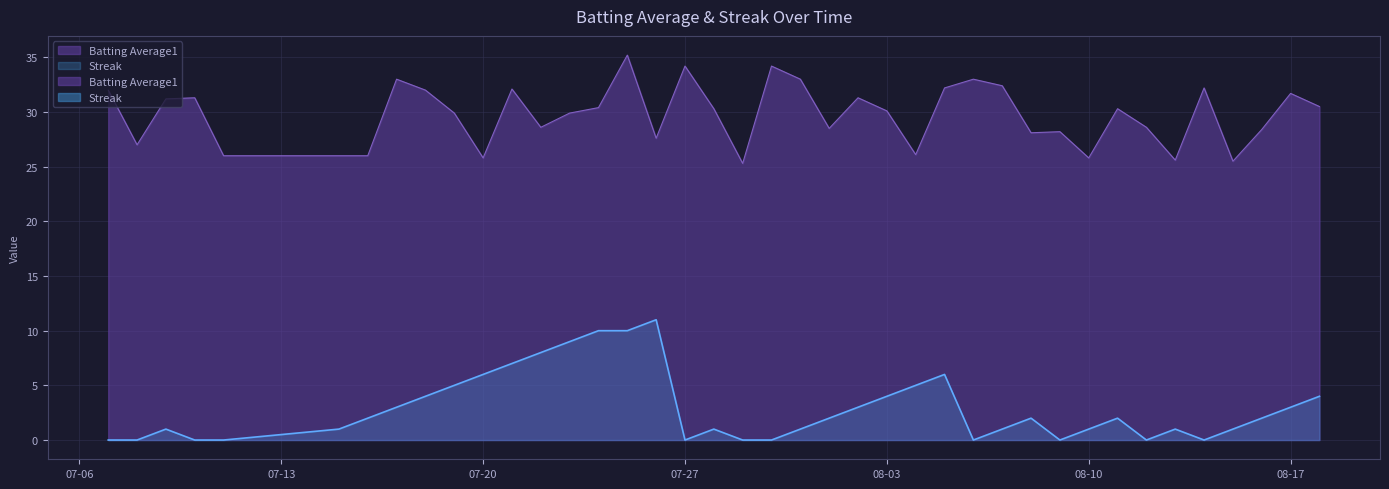

What is the sum of all Batting Average1 values?

1189.5